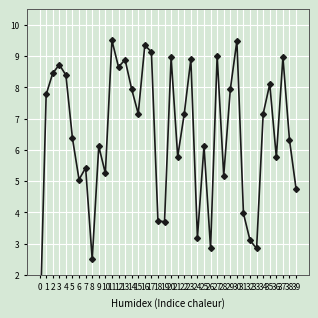

What is the sum of all values?

257.4